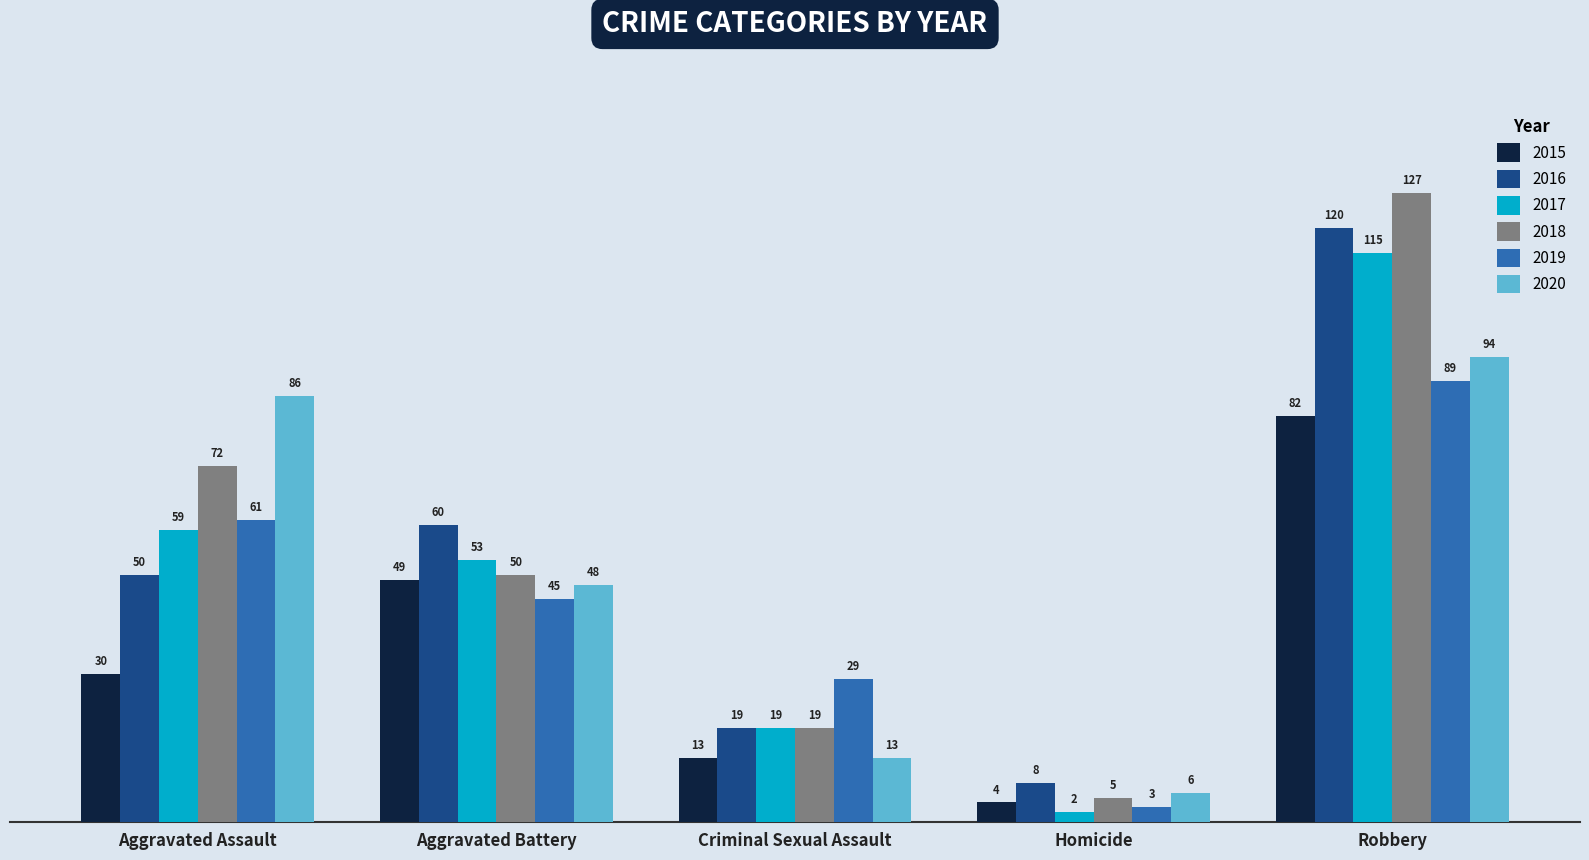

What is the difference between the 2015 values at Homicide and Robbery?

78